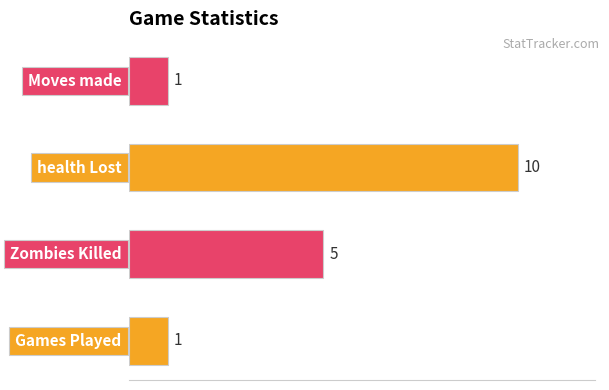

How many values are below 5?

2